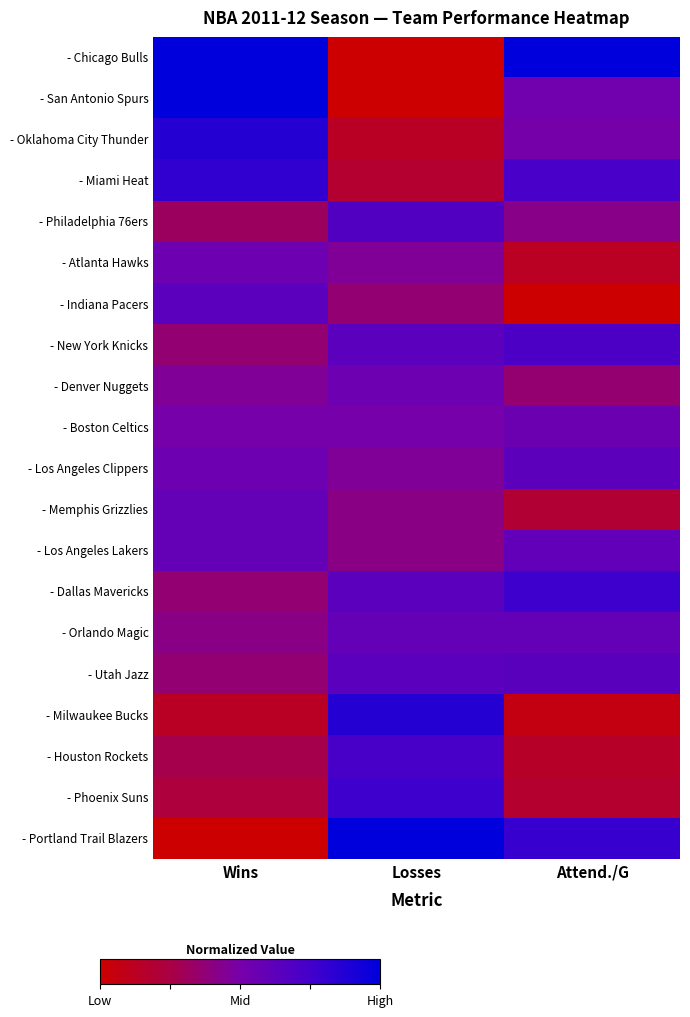

Count the number of data series in this chart.

20